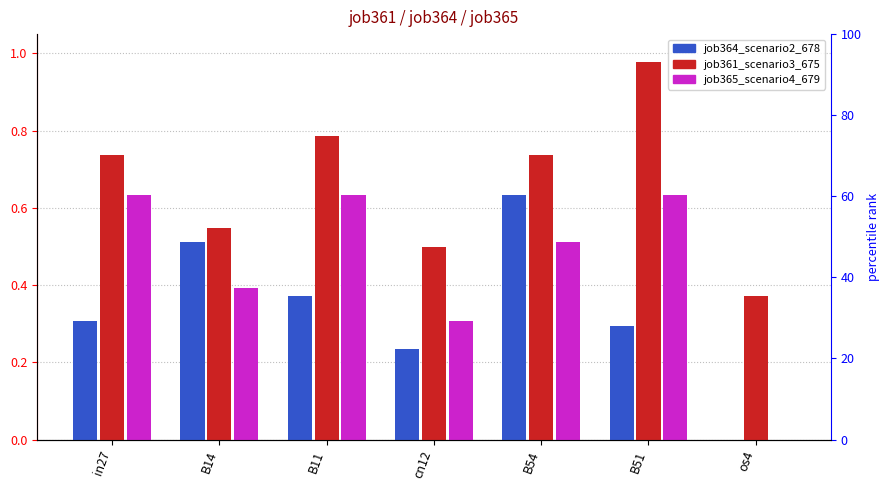

Which category has the lowest value across all series?

os4